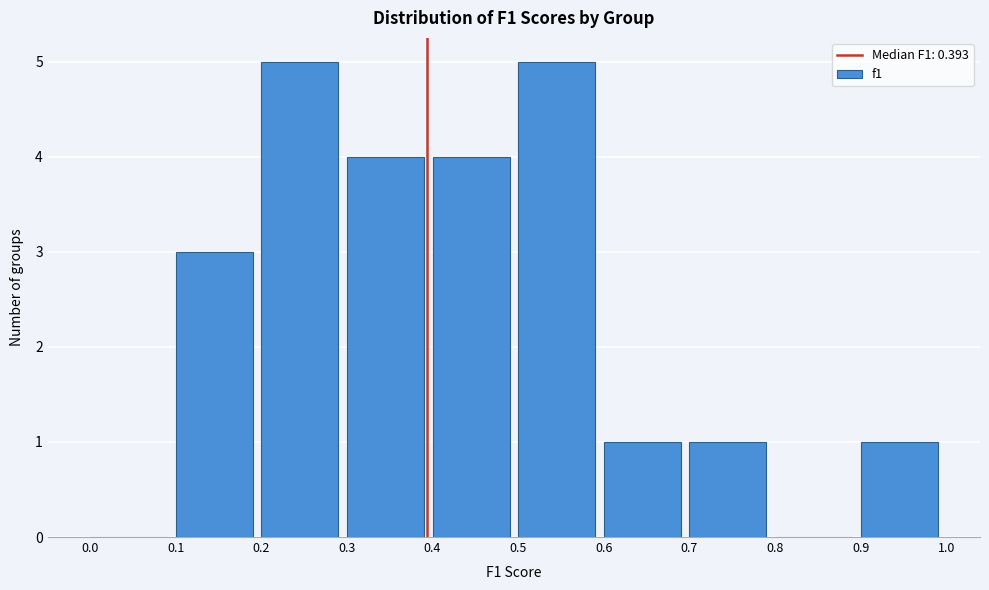

Reading left to right, list every bar in this chart as the range it spans on the x-axis followed by its height. The values are not printed on the chart, so give them approximately, as read against the axis.

0.0 to 0.1: 0
0.1 to 0.2: 3
0.2 to 0.3: 5
0.3 to 0.4: 4
0.4 to 0.5: 4
0.5 to 0.6: 5
0.6 to 0.7: 1
0.7 to 0.8: 1
0.8 to 0.9: 0
0.9 to 1.0: 1